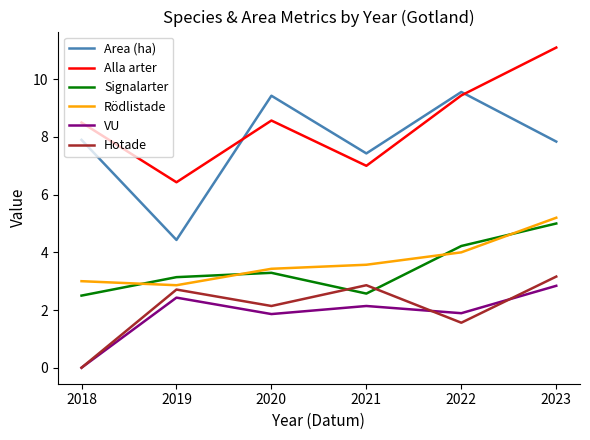

Which series has the largest total across all categories?

Alla arter